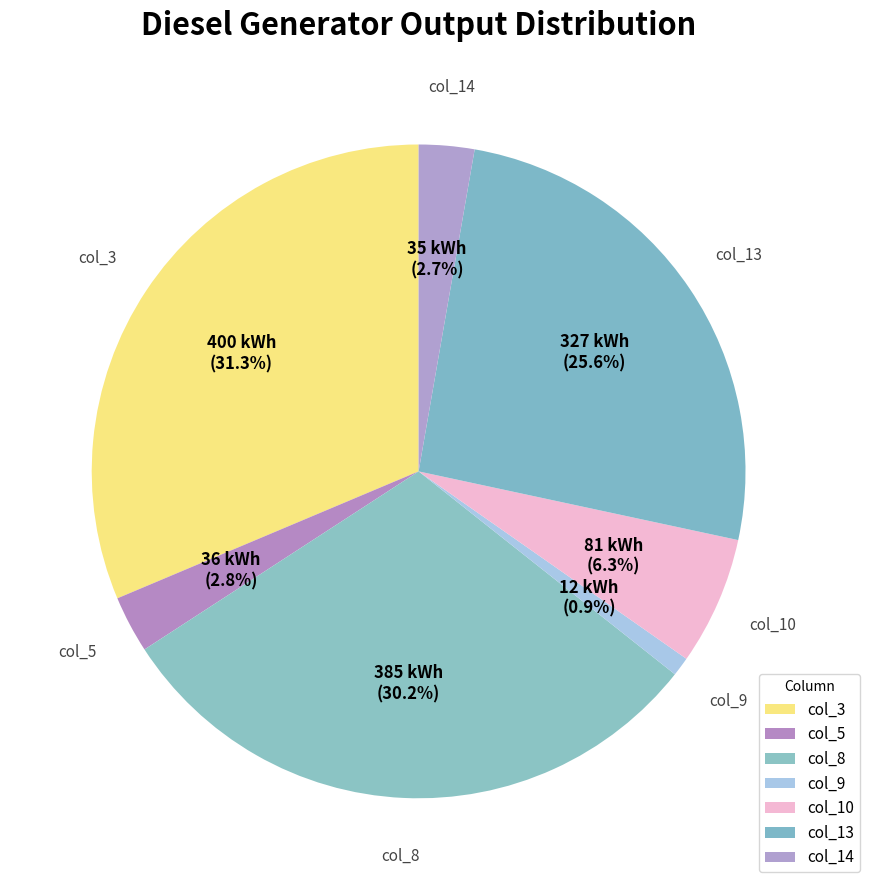

How many slices are in this pie chart?

7